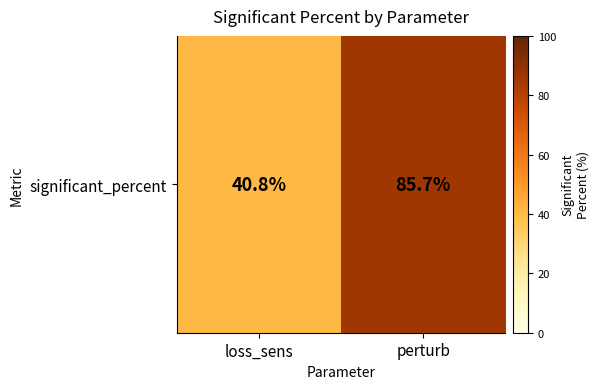

At which category does the chart reach its peak across all series?

perturb